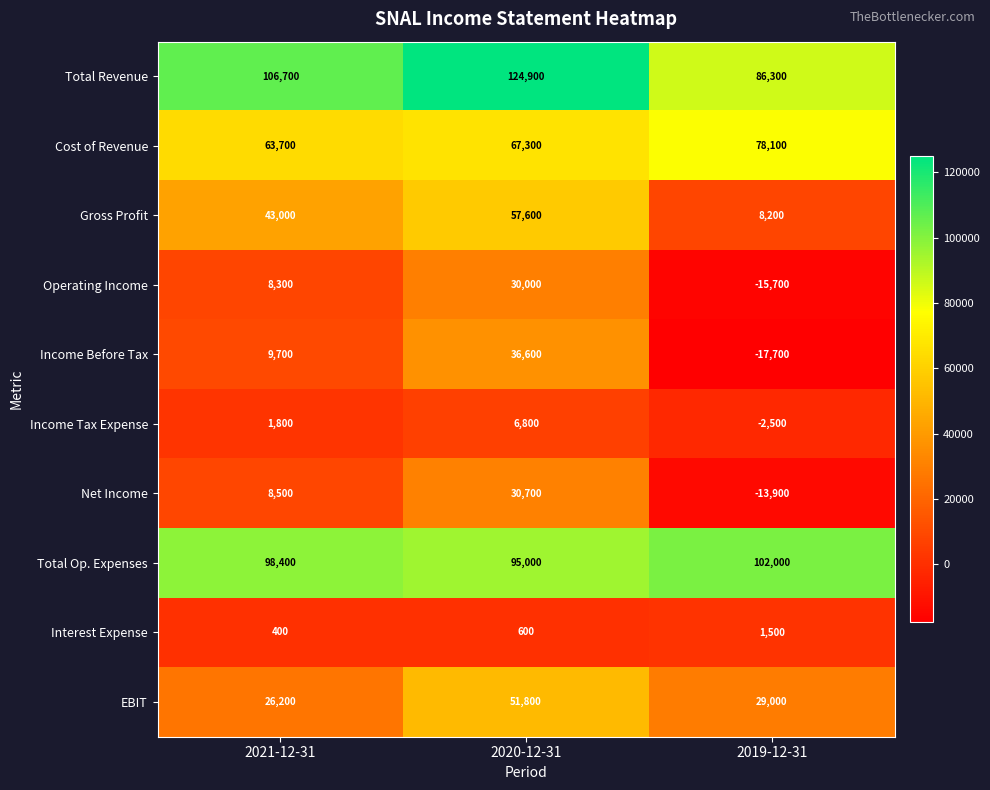

Between 2020-12-31 and 2019-12-31, which series saw the biggest shift?

Income Before Tax